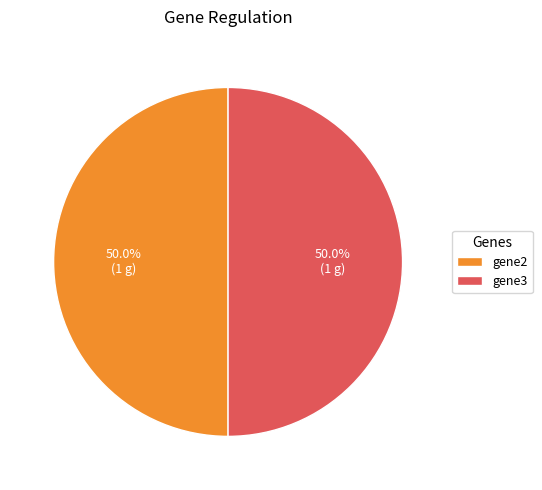

Do gene2 and gene3 together represent more than half of the pie?

Yes